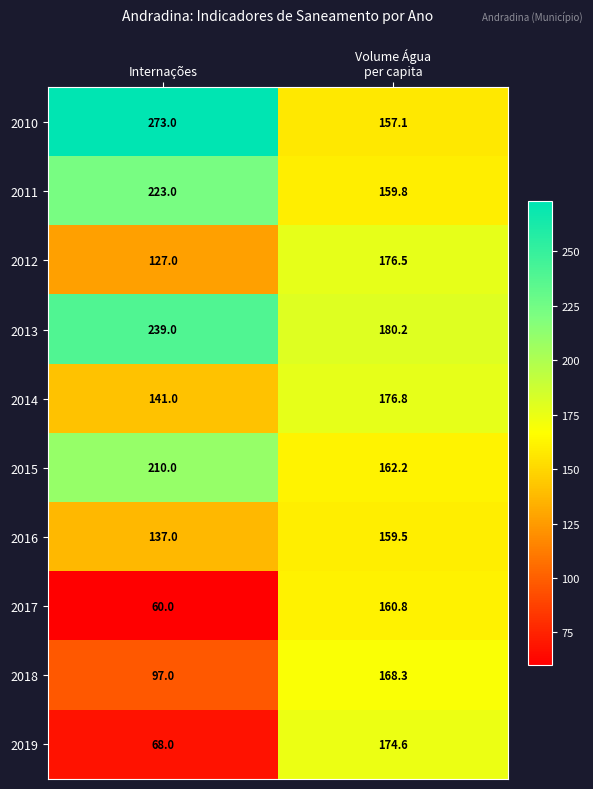

Is it true that 2015 equals 210.0 at Internações?

True